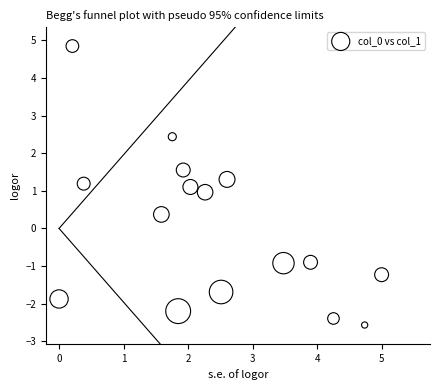

What is the range of Y values (max minus min)?

7.4